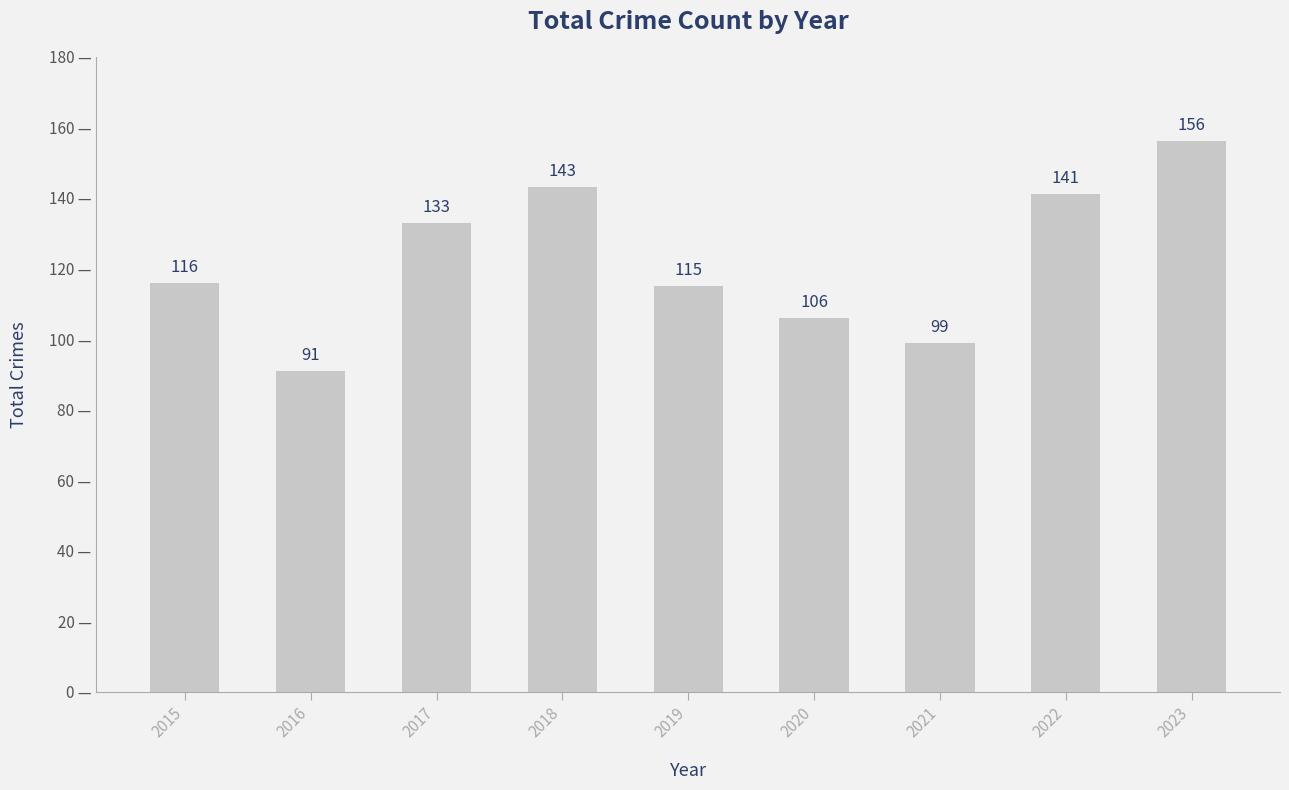

At which label is the value closest to 123?

2015